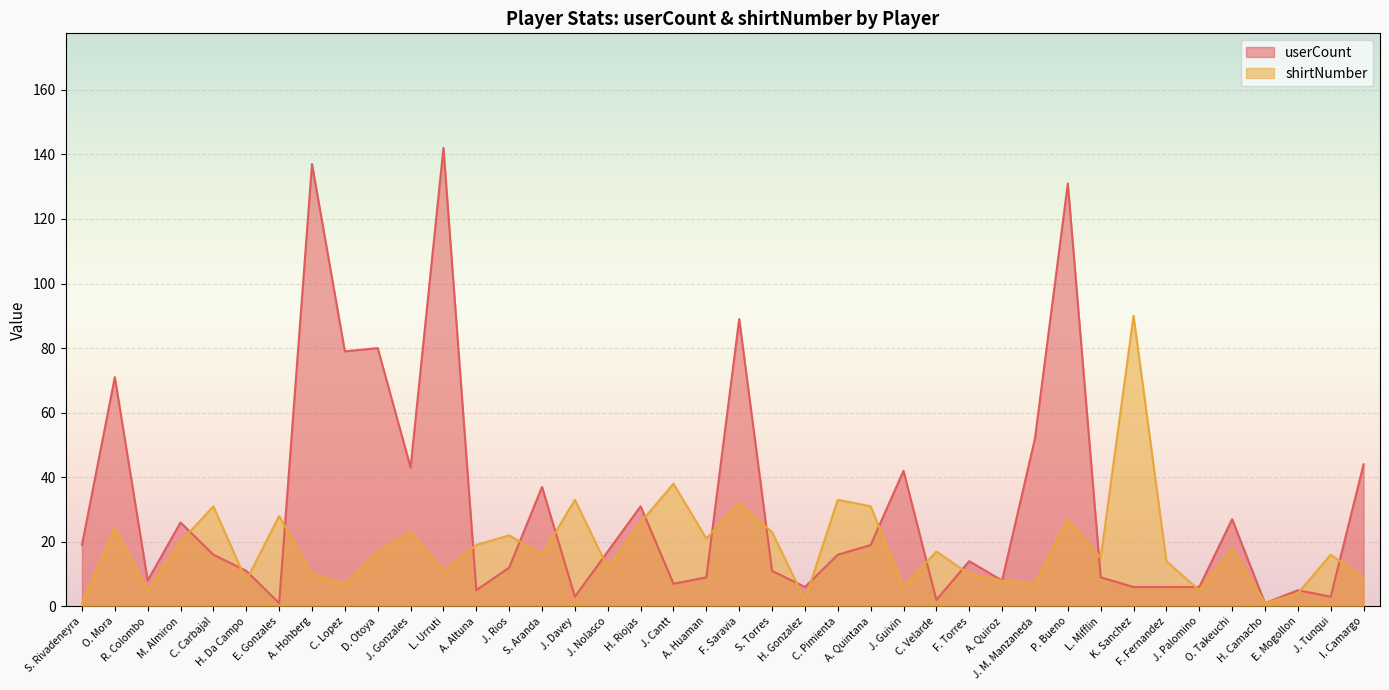

Which series has the widest spread of values?

userCount